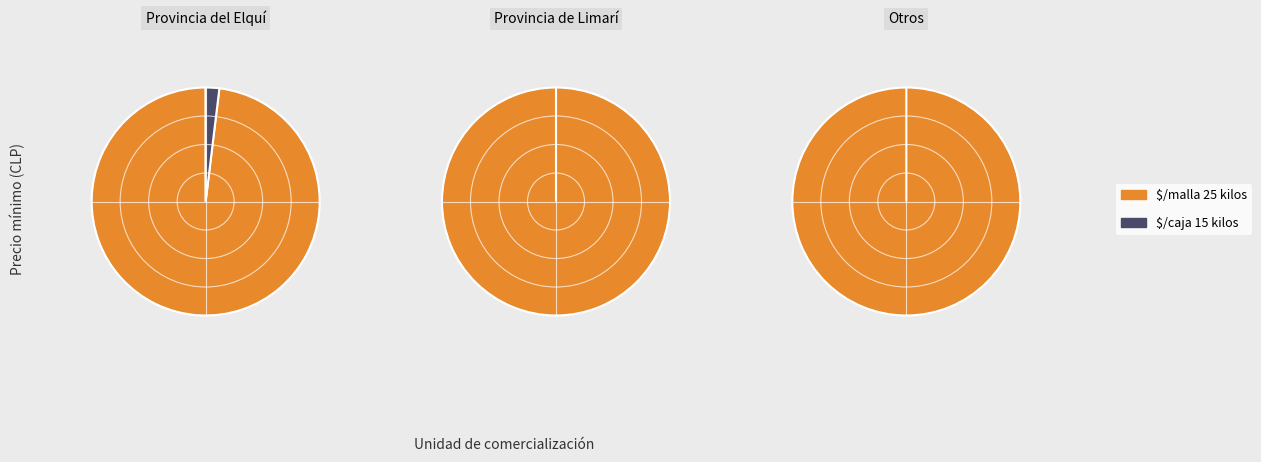

What is the largest slice in the pie chart?

$/malla 25 kilos